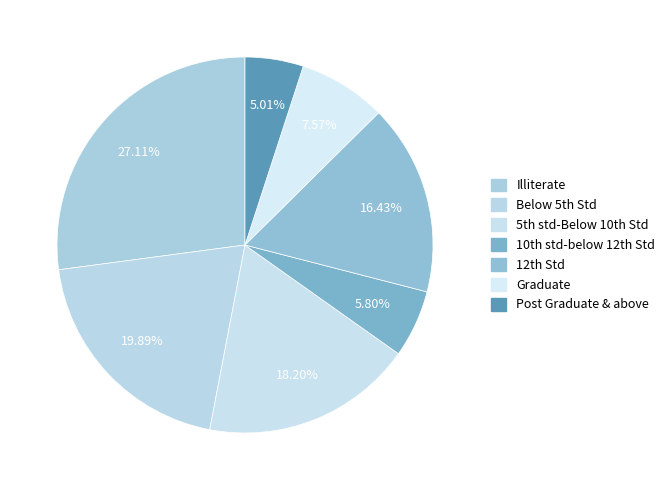

How many segments does this pie chart have?

7